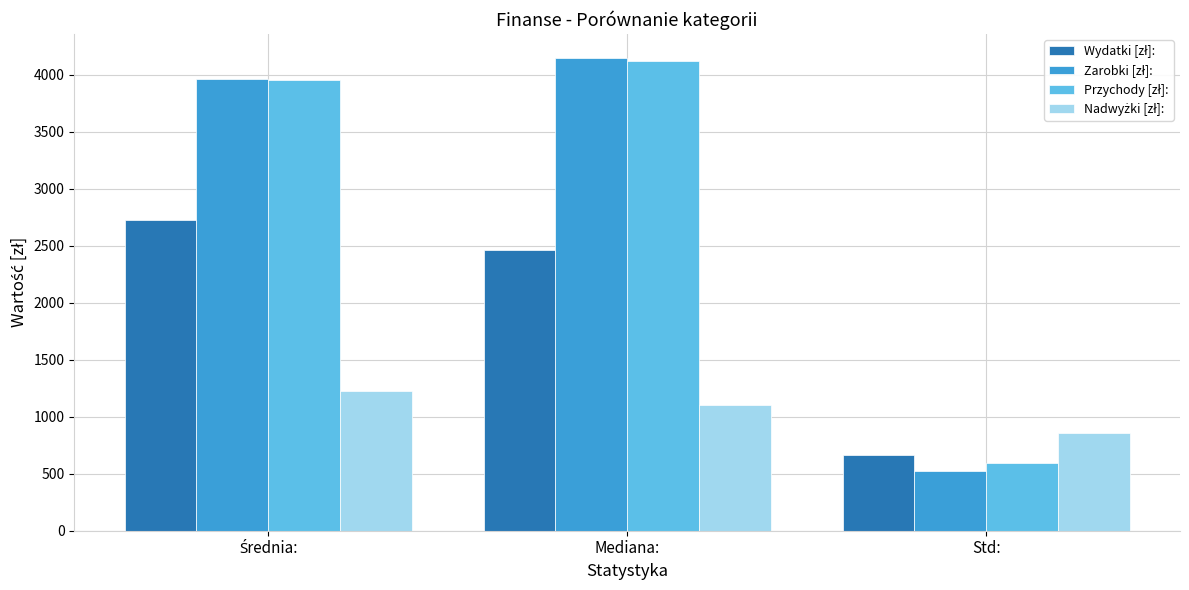

What is the difference between the highest and lowest values at Std:?

333.6